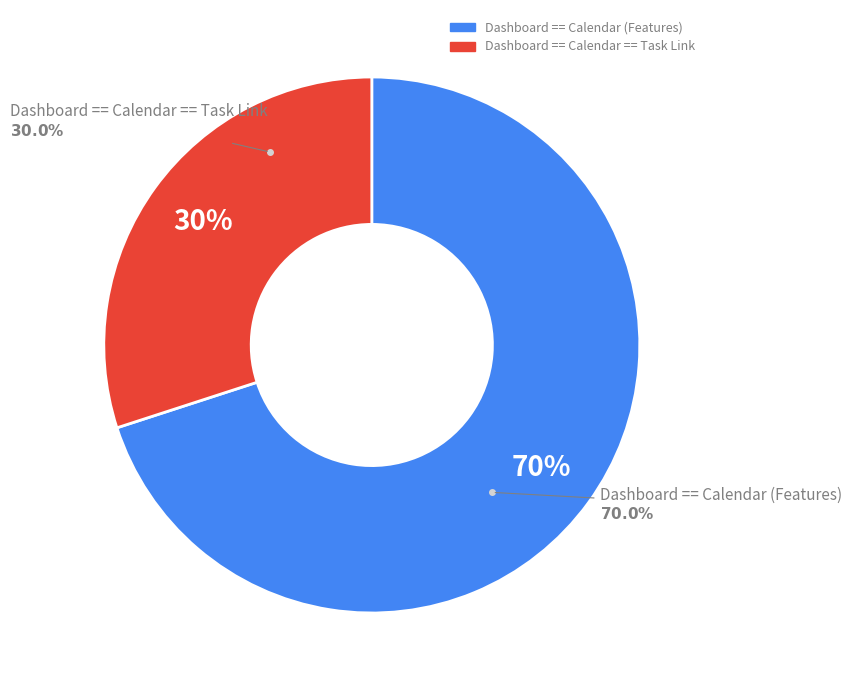

Which slice is the smallest?

Dashboard == Calendar == Task Link